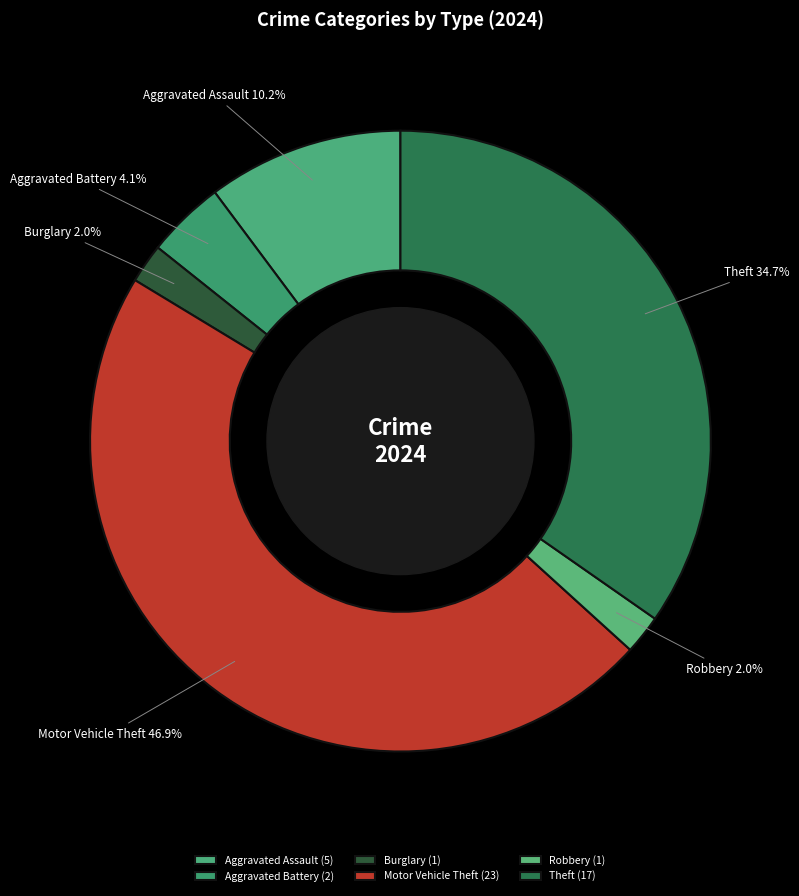

To the nearest percent, what is the average slice percentage?

17%